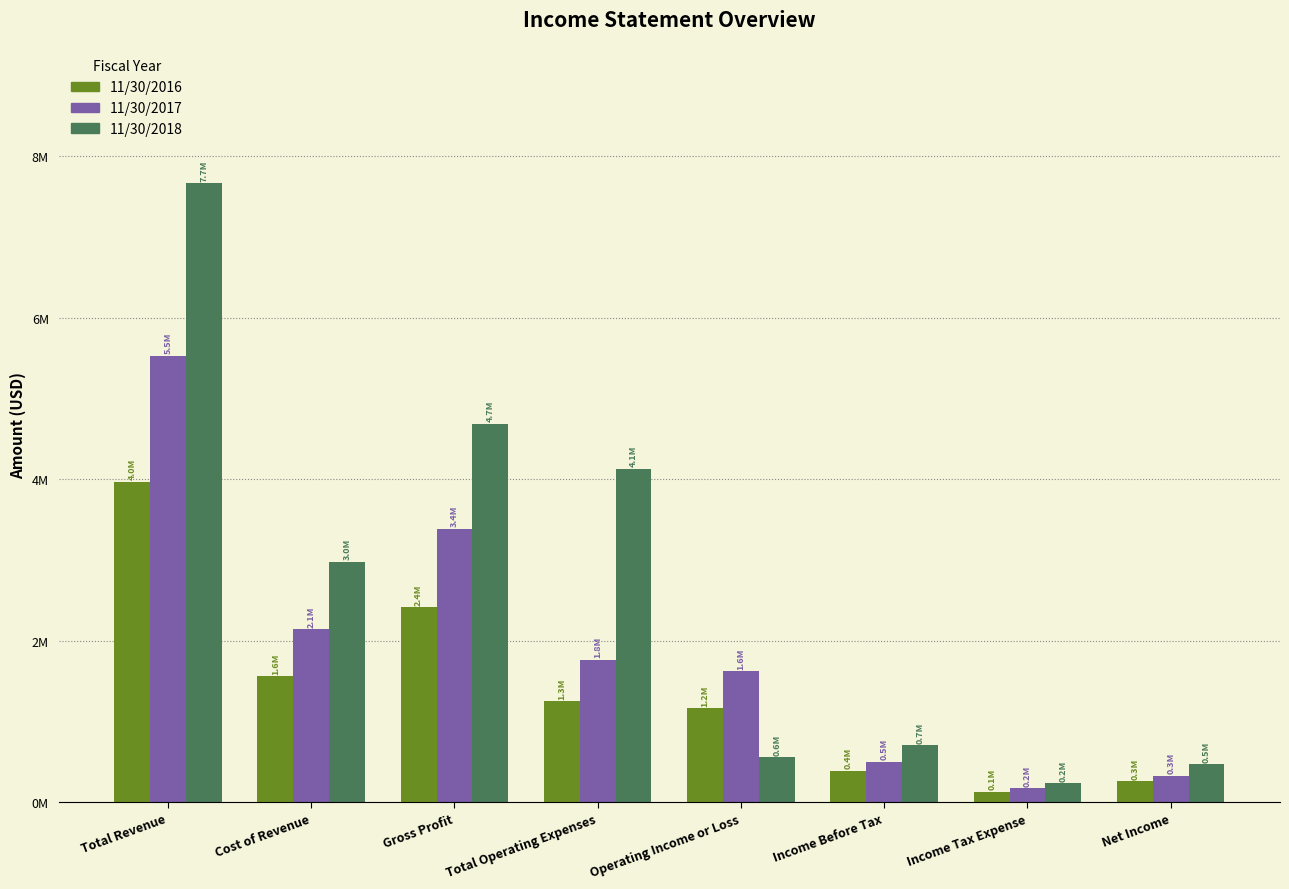

At which category is the sum across all series the highest?

Total Revenue